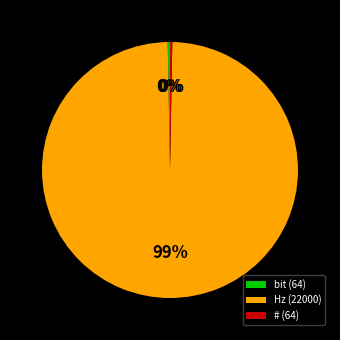

Do # (64) and Hz (22000) together represent more than half of the pie?

Yes